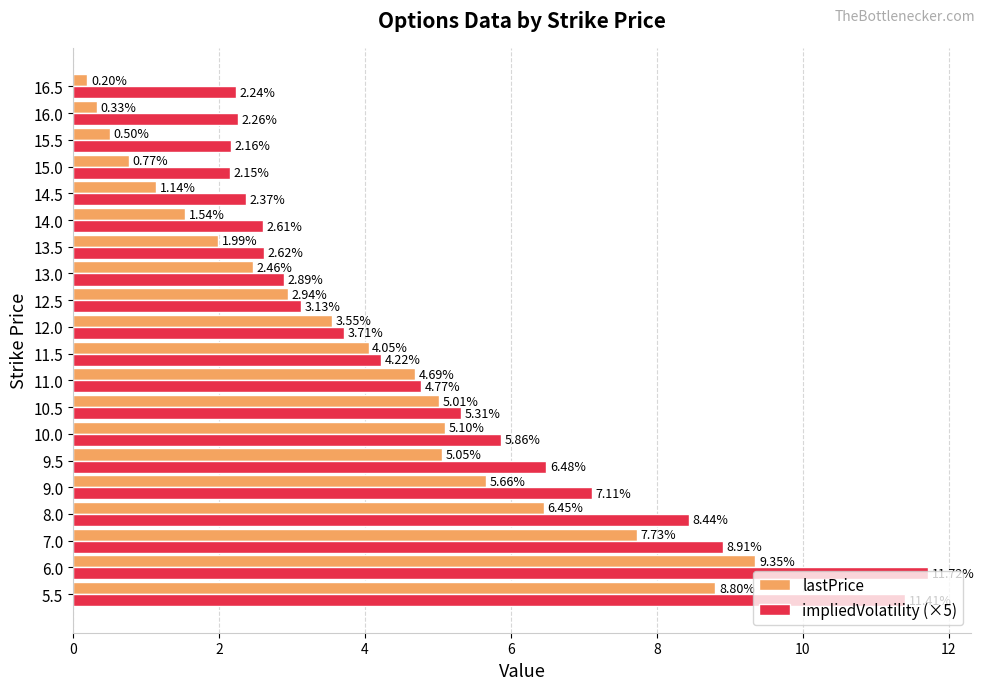

What is the average value of the lastPrice series?

3.9